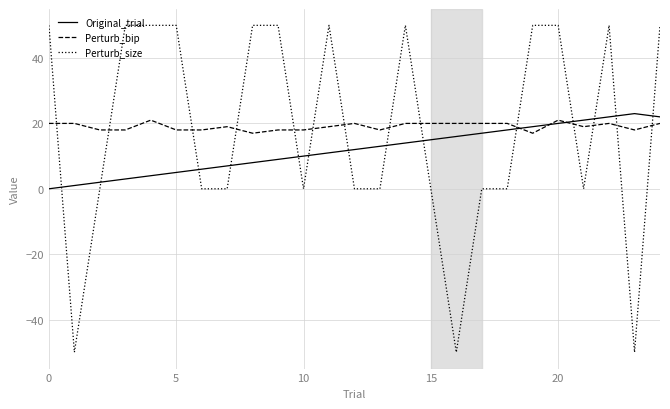

Count the Perturb_size values in the range 0 to 50.

22